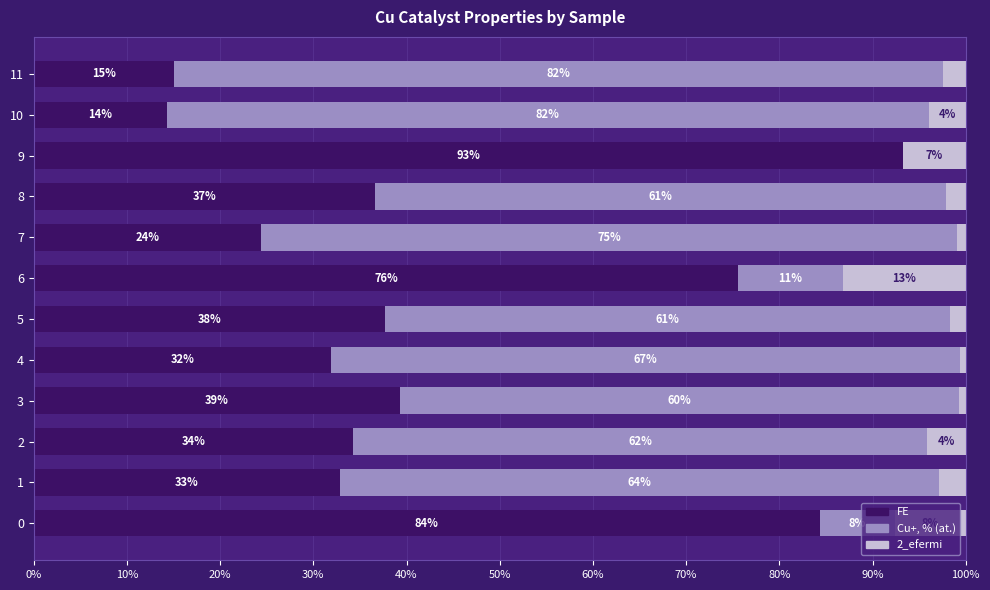

What is the approximate value of FE at 8?

36.6